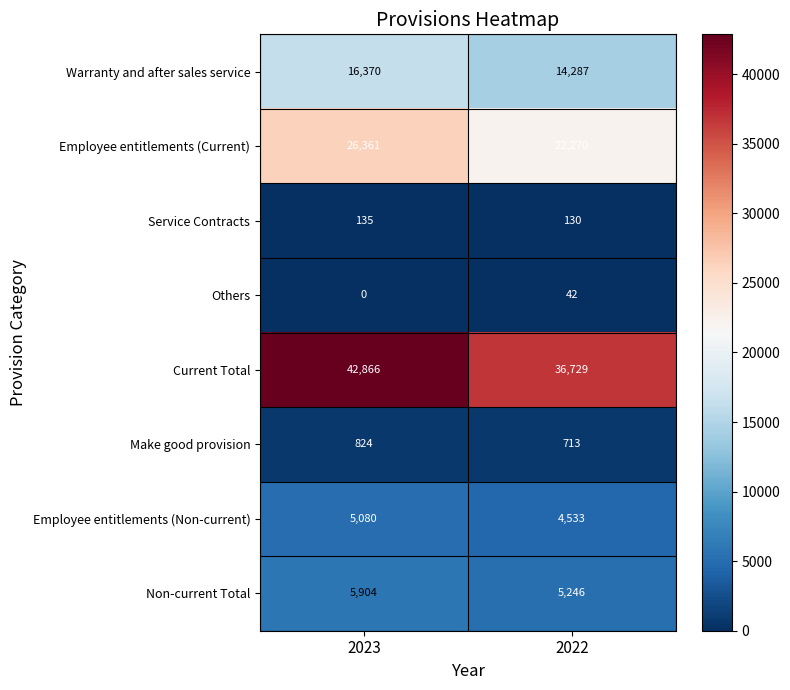

Reading left to right, what are all the values shown in this chart?

Warranty and after sales service: 2023=16370	2022=14287
Employee entitlements (Current): 2023=26361	2022=22270
Service Contracts: 2023=135	2022=130
Others: 2023=0	2022=42
Current Total: 2023=42866	2022=36729
Make good provision: 2023=824	2022=713
Employee entitlements (Non-current): 2023=5080	2022=4533
Non-current Total: 2023=5904	2022=5246